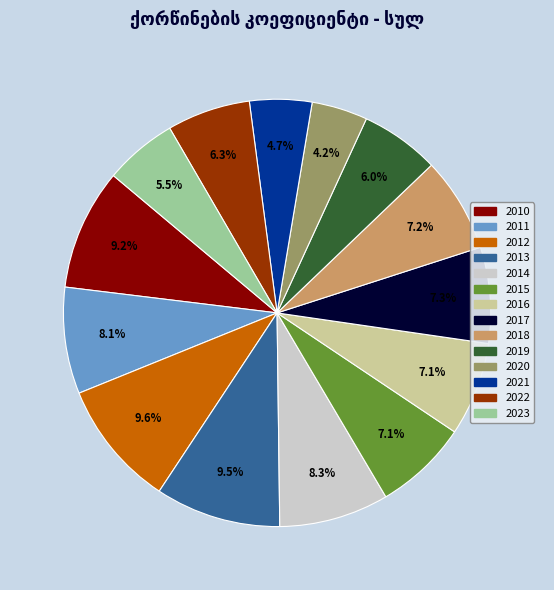

Approximately how many times larger is the value at 2013 compared to 2022?

1.5